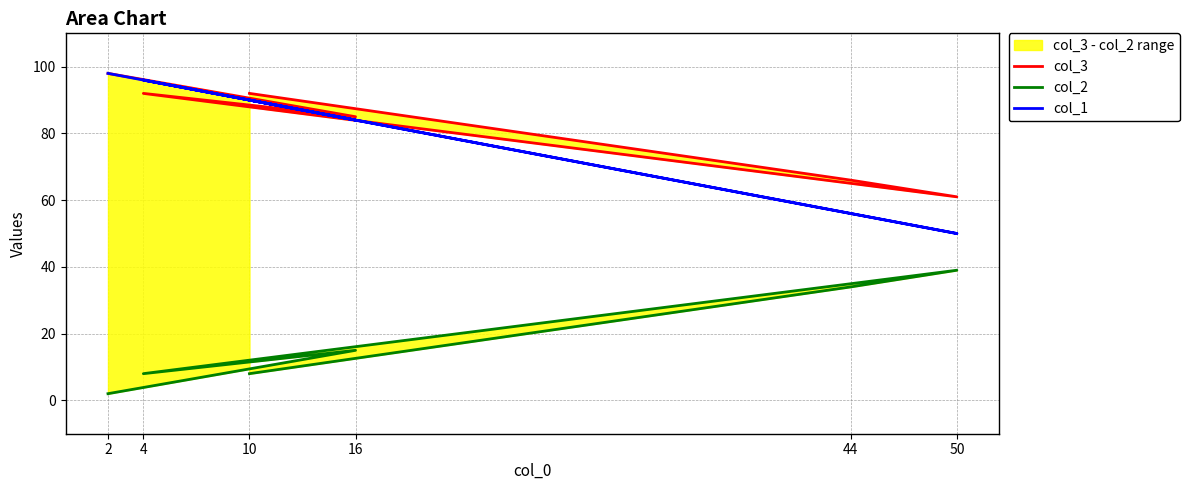

What is the average value of the col_1 series?

79